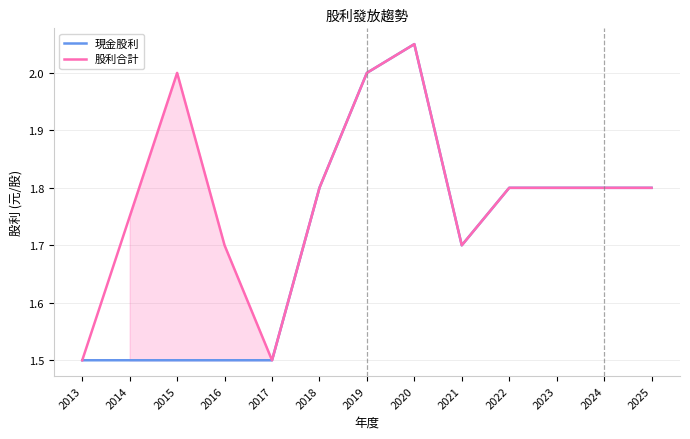

Rank the series by their average value, from lowest to highest.

現金股利, 股利合計